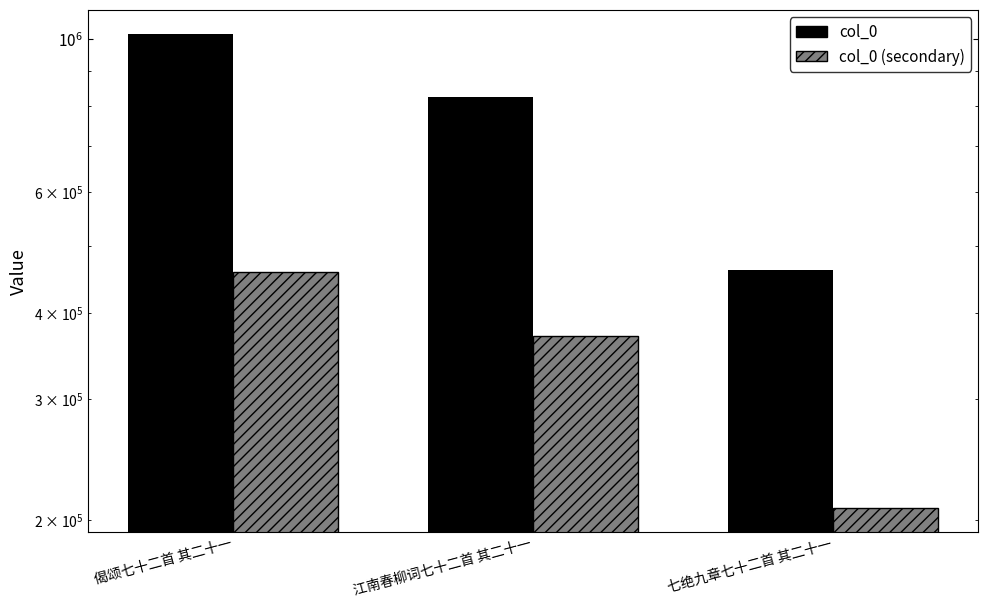

What is the greatest value displayed?

1019164.0